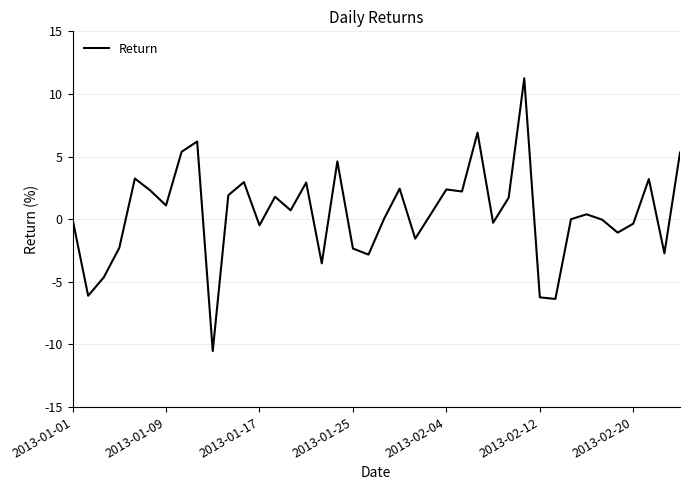

What is the greatest value displayed?

11.3